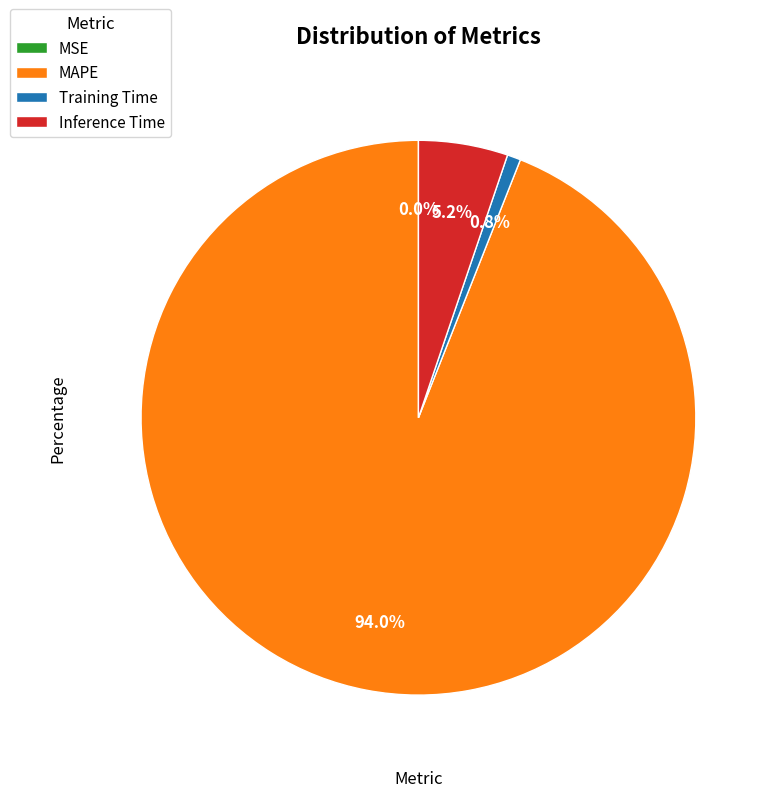

Which slice is the largest?

MAPE